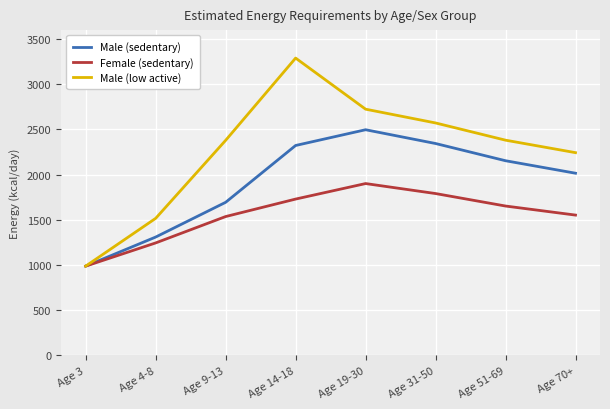

What is the spread (max minus min) of values at Age 14-18?

1560.6